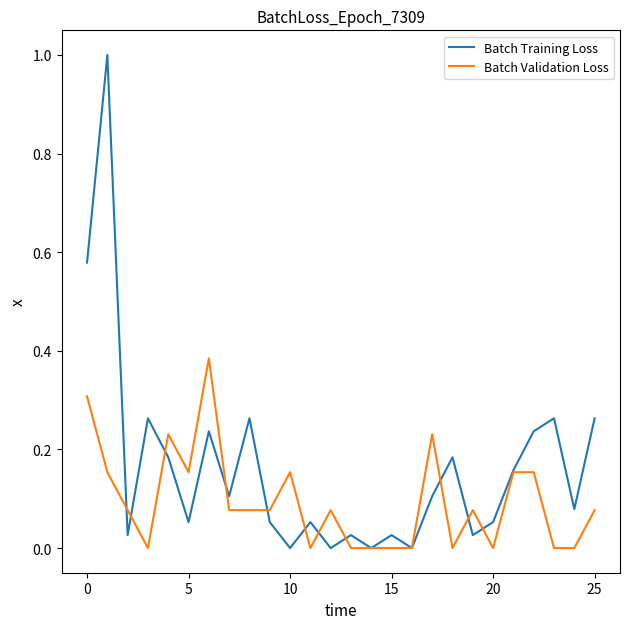

What is the maximum value shown in the chart?

1.0